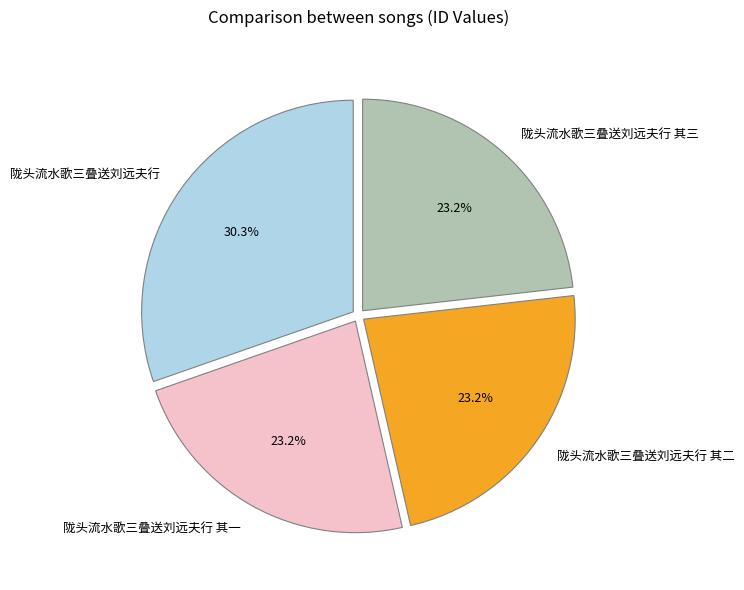

To the nearest percent, what is the difference between the largest and smallest slice percentages?

7%